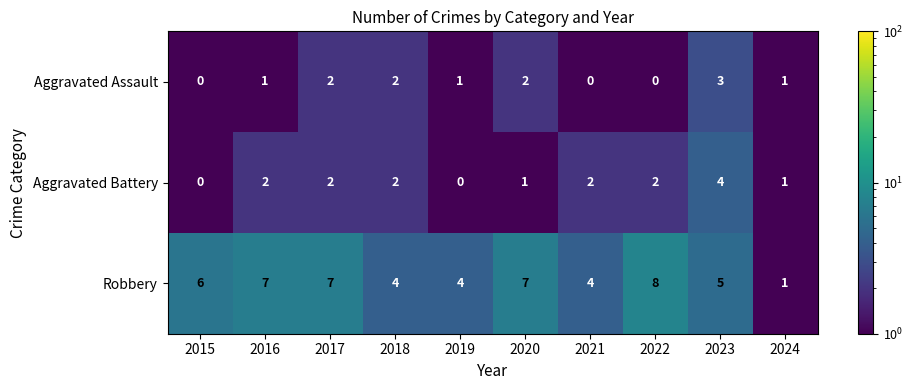

Reading left to right, transcribe all the data shown in this chart.

Aggravated Assault: 2015=0	2016=1	2017=2	2018=2	2019=1	2020=2	2021=0	2022=0	2023=3	2024=1
Aggravated Battery: 2015=0	2016=2	2017=2	2018=2	2019=0	2020=1	2021=2	2022=2	2023=4	2024=1
Robbery: 2015=6	2016=7	2017=7	2018=4	2019=4	2020=7	2021=4	2022=8	2023=5	2024=1